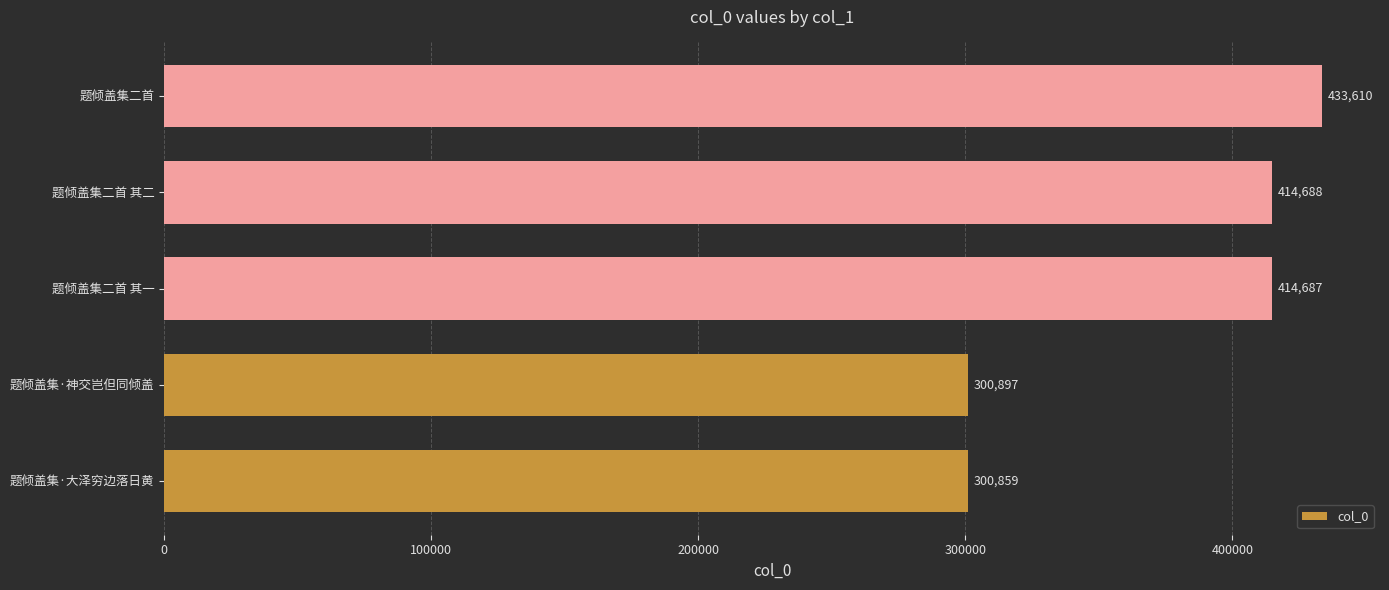

How many categories are shown in the chart?

5